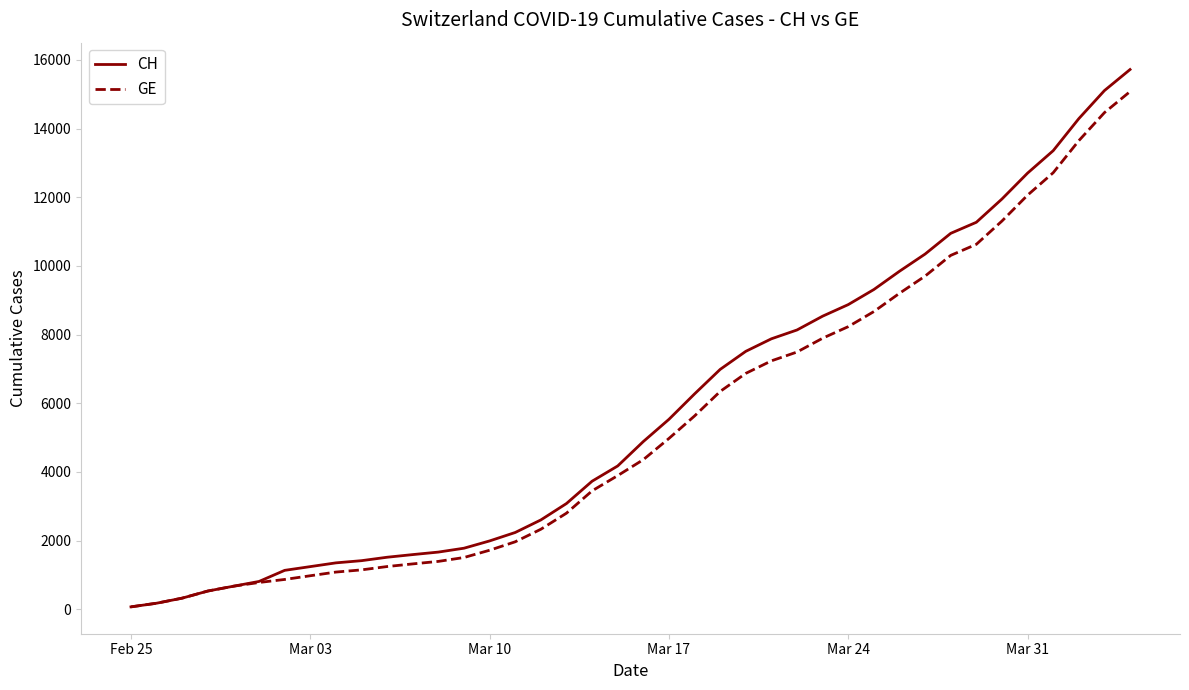

What is the highest value of the GE series?

15077